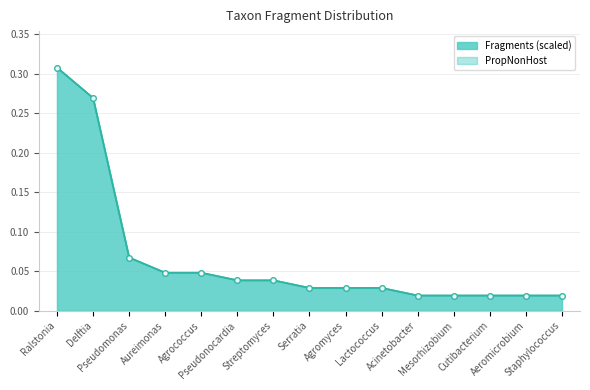

True or false: Fragments has more than 0 points higher than both neighbors.

False